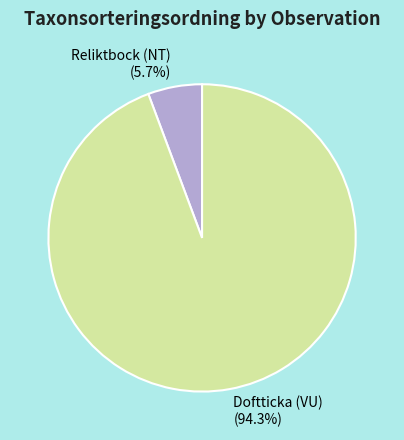

To the nearest percent, what is the average slice percentage?

50%